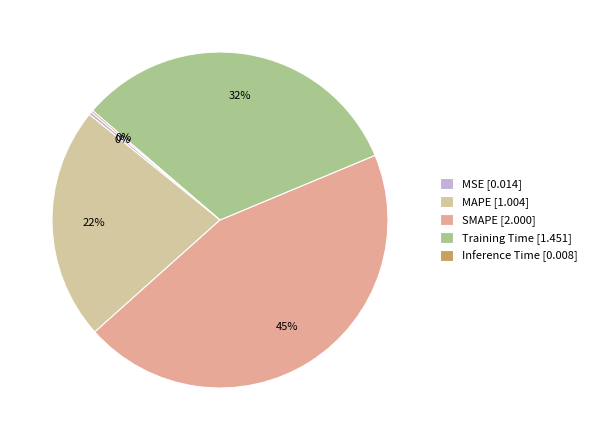

Is there a majority slice in this chart?

No